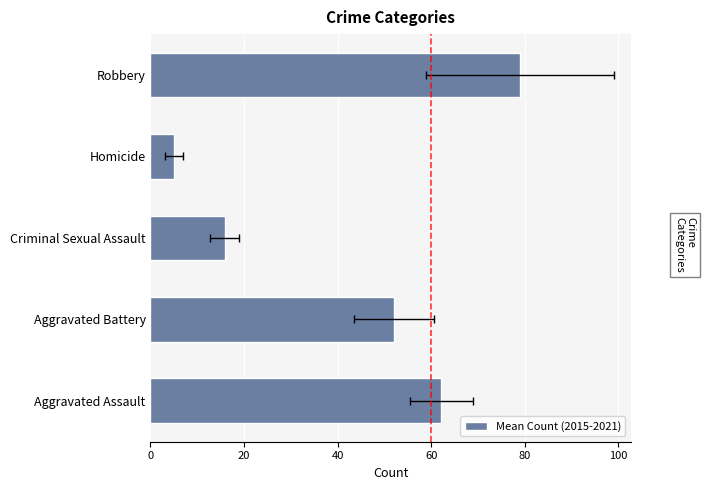

Is it true that the value at Aggravated Battery is 52.0?

True